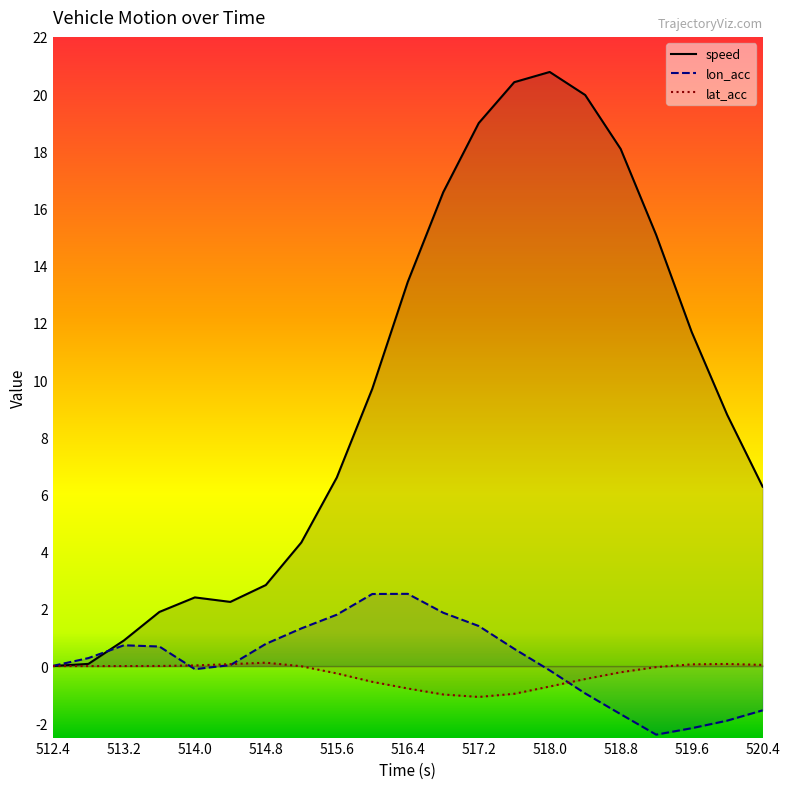

How many interior local peaks does the speed series have?

2